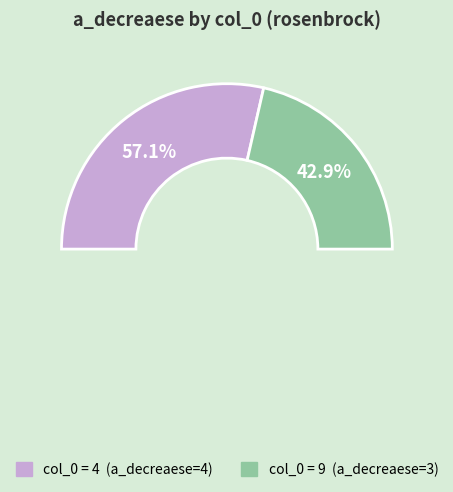

What is the change in value from 4 to 9?

-1